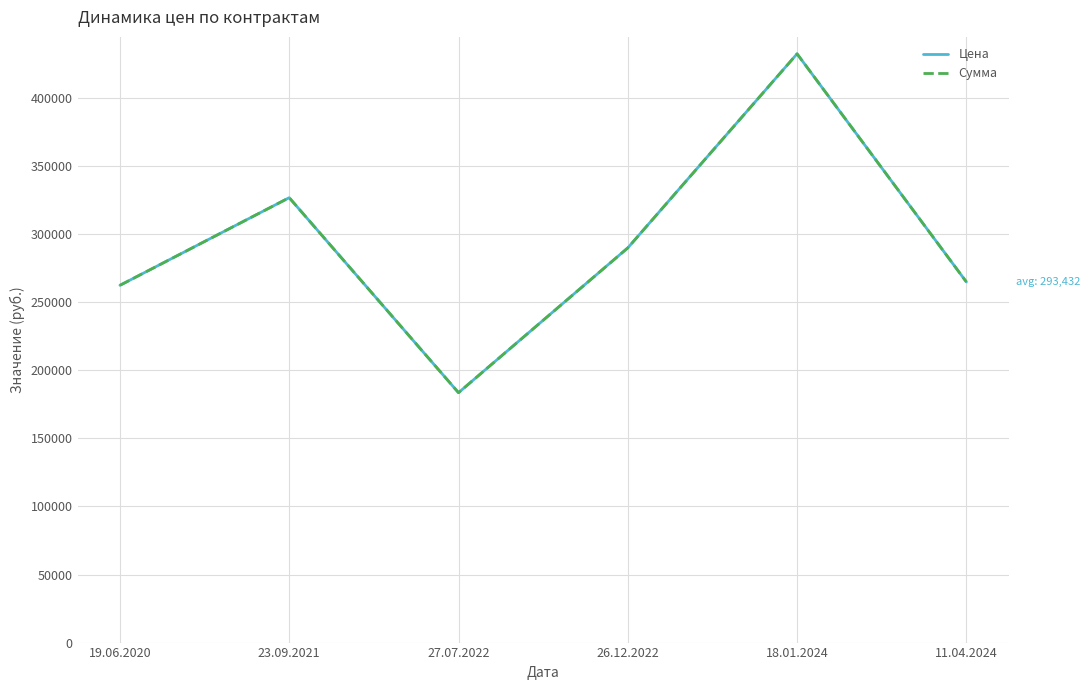

Does the chart have visible grid lines?

Yes